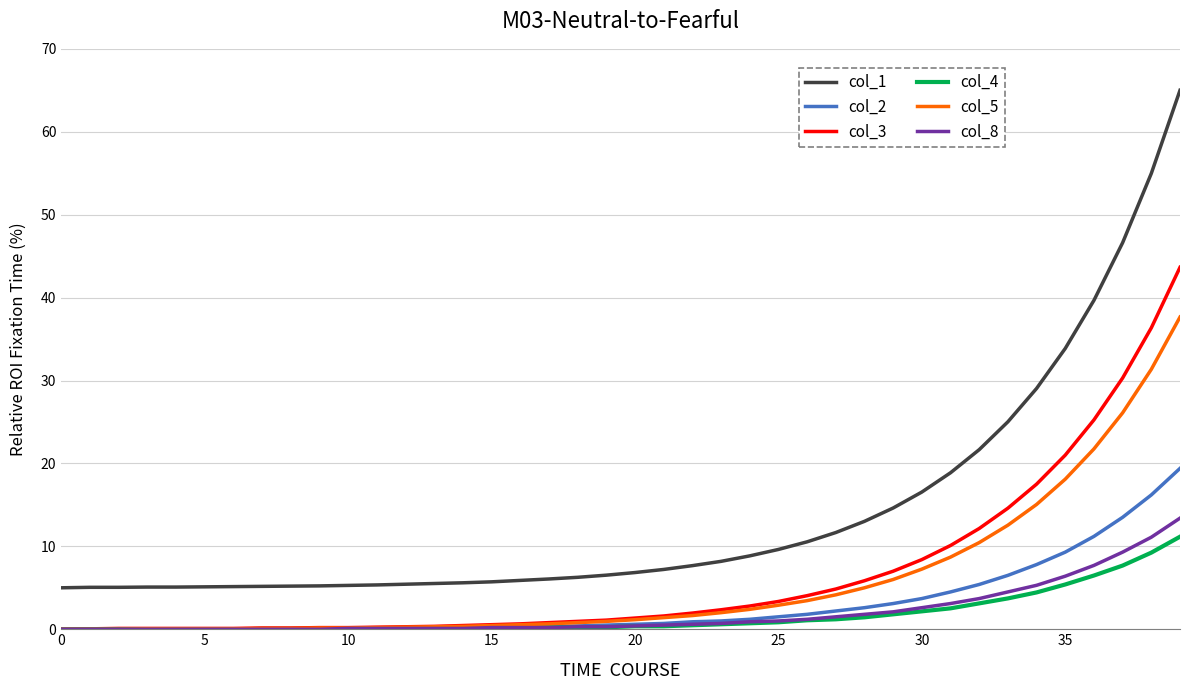

True or false: col_2 and col_1 intersect in this chart.

False